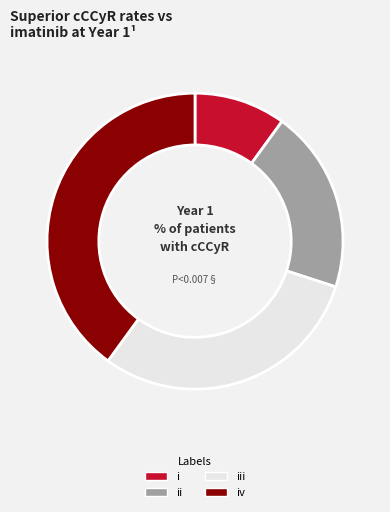

Count the number of slices in the pie.

4